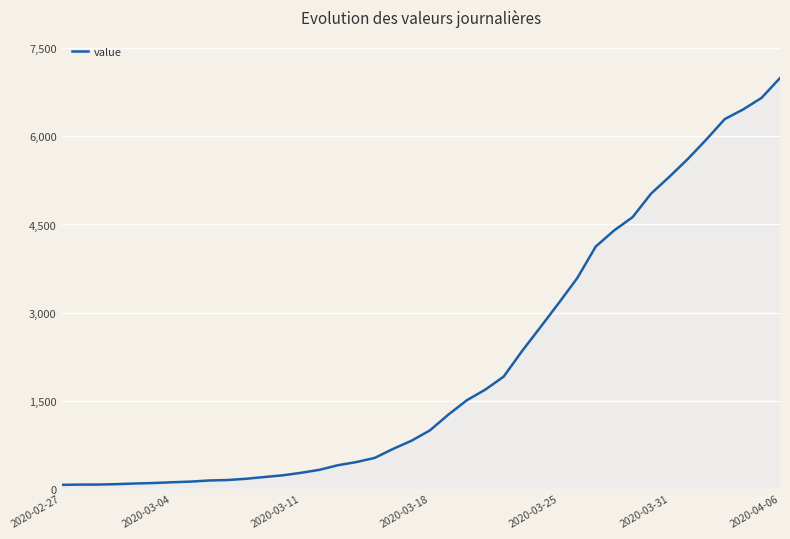

What is the difference between the maximum and minimum values?

6931